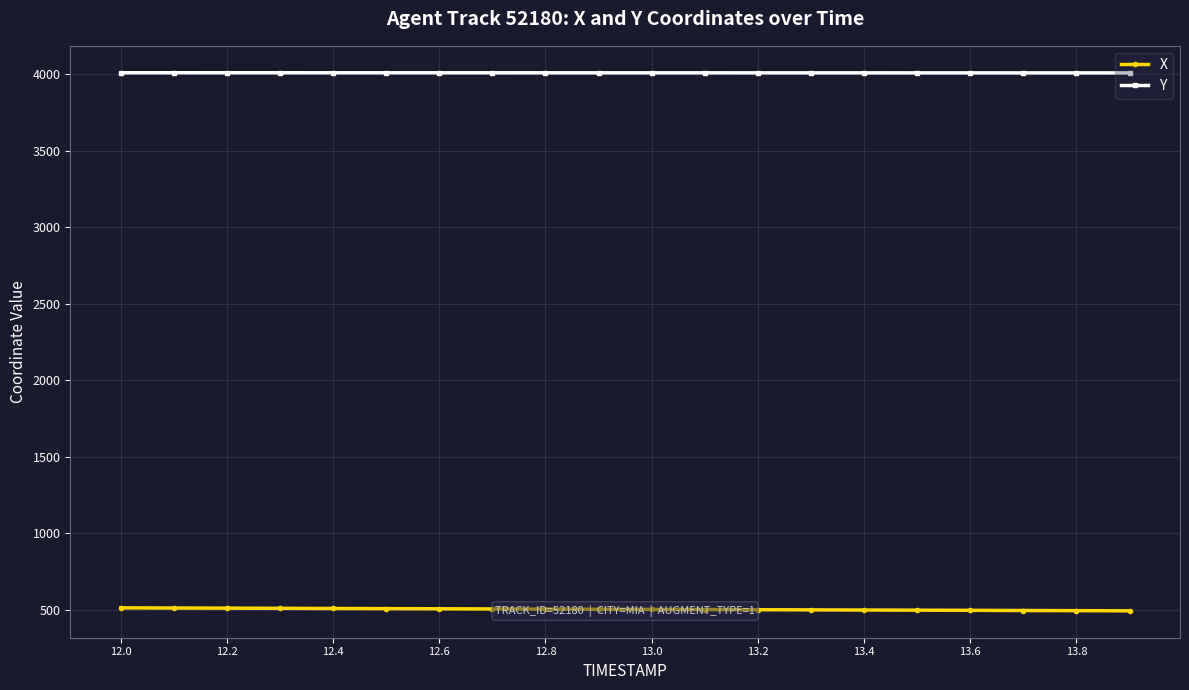

True or false: Y and X cross at least once.

False